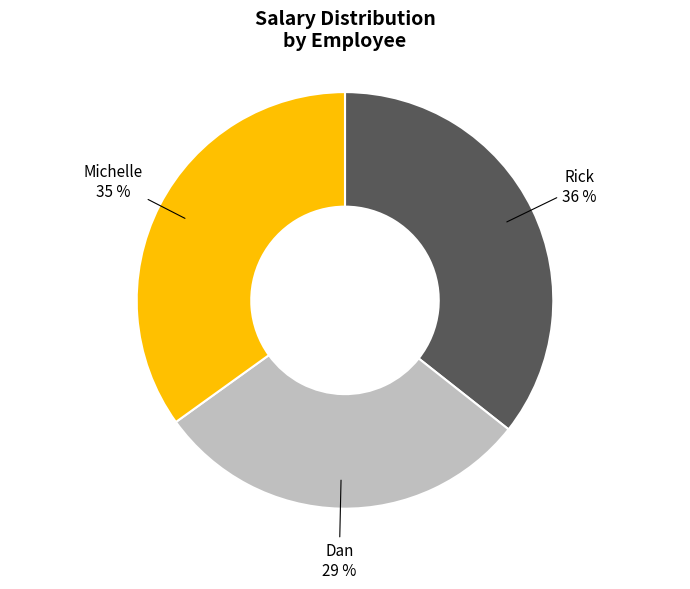

Is there a majority slice in this chart?

No